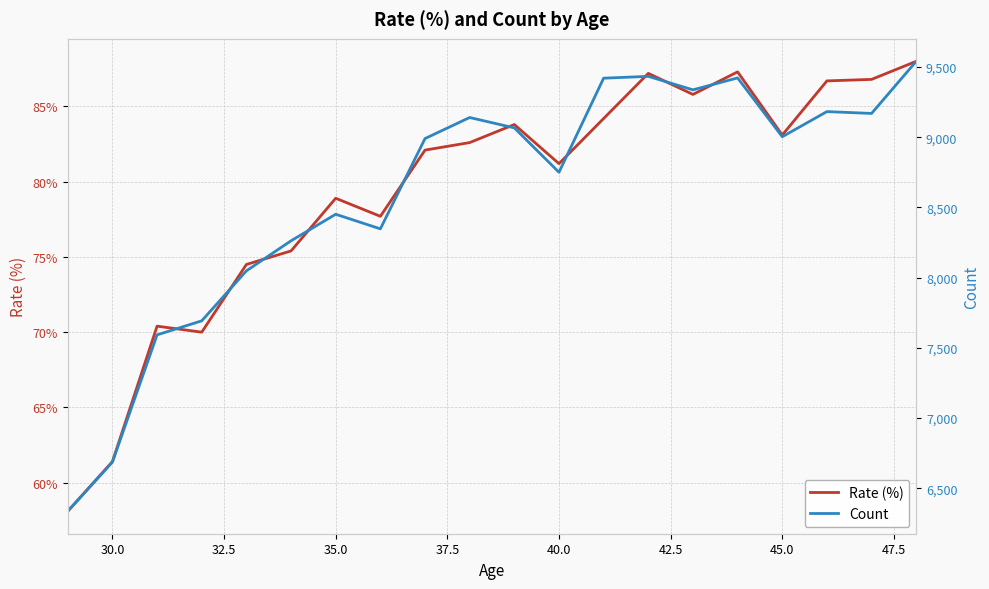

True or false: Rate (%) and Count cross at least once.

False